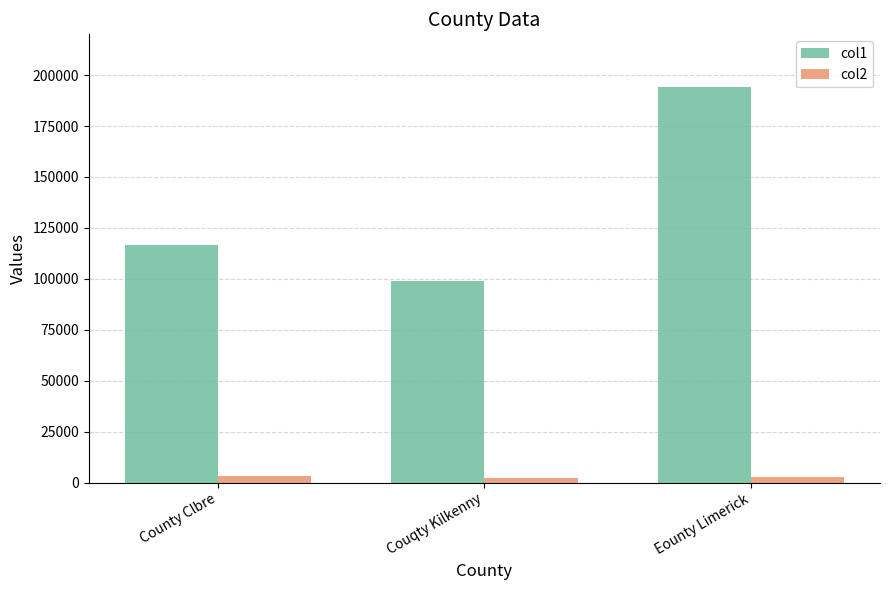

At County Clbre, list the series in order from largest to smallest.

col1, col2